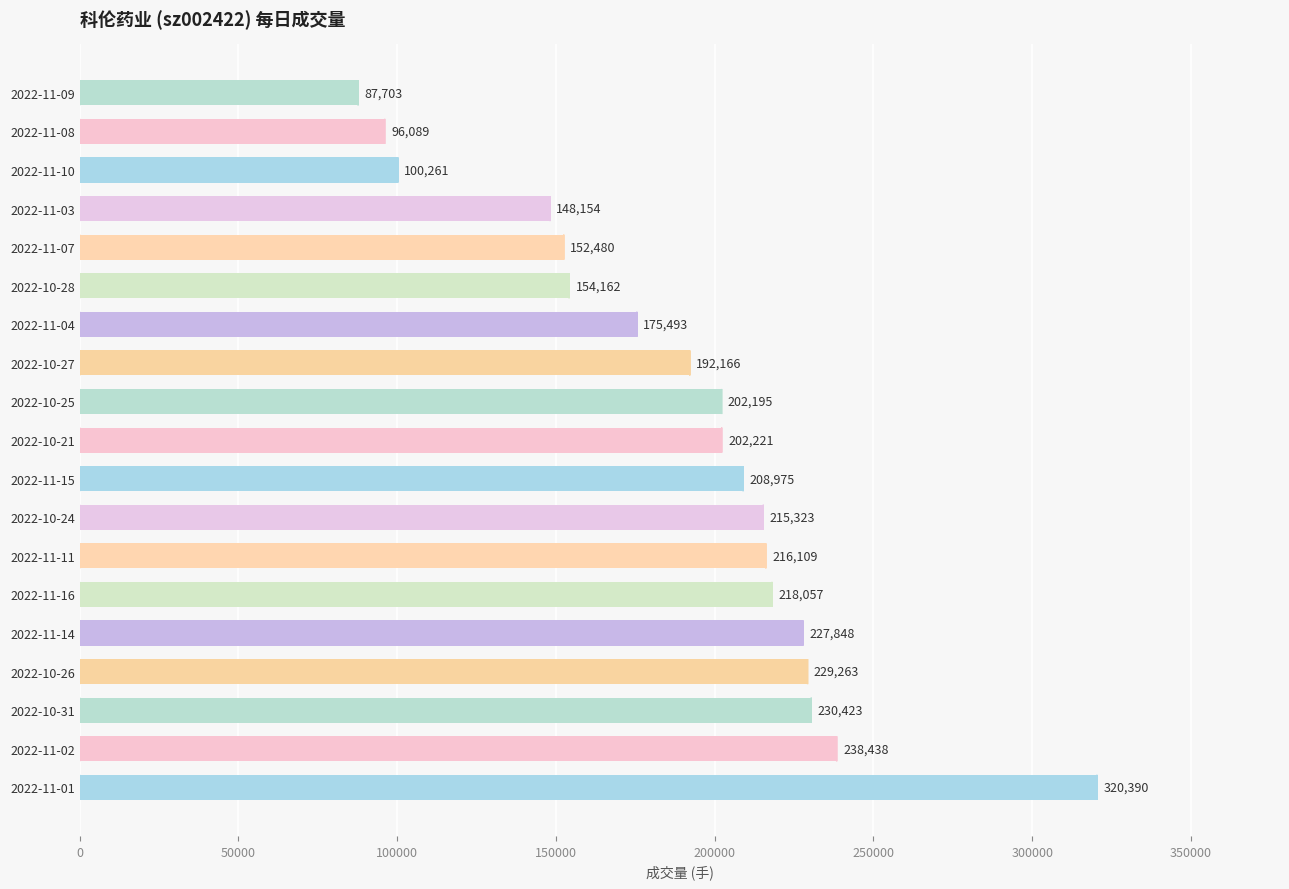

Does the chart contain stacked bars?

No